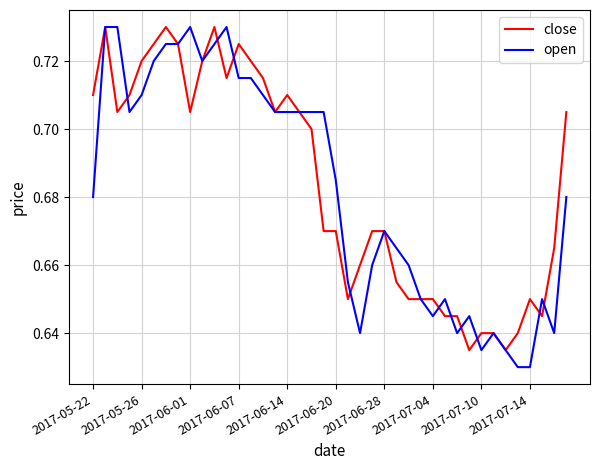

Which series has the widest spread of values?

open